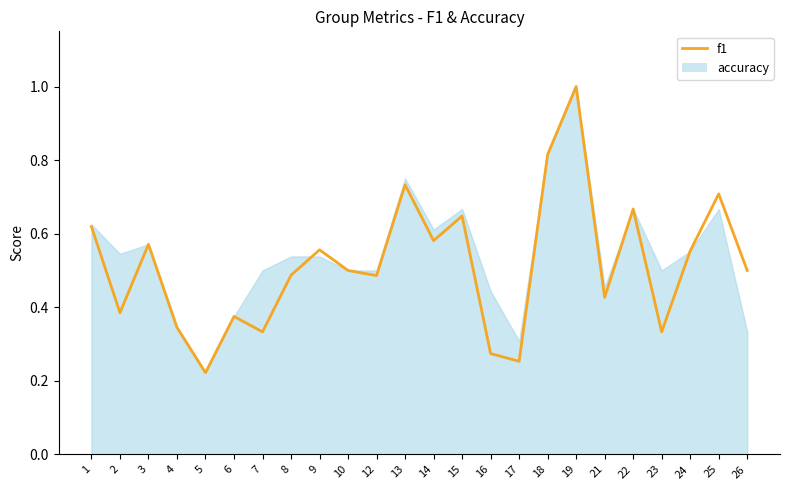

What is the smallest value displayed?

0.2